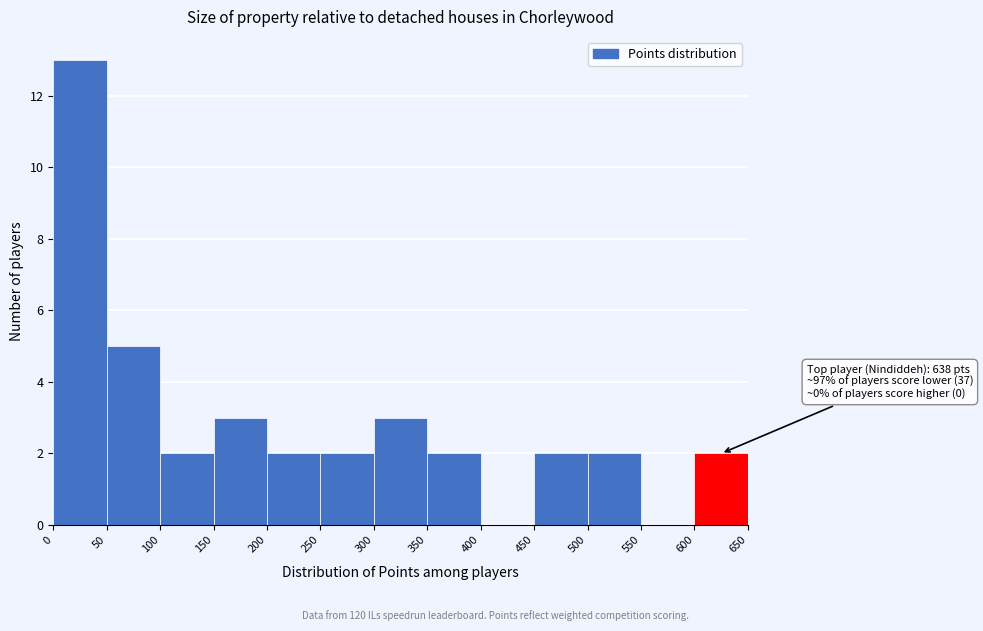

Which range on the x-axis has the tallest bar?

0 to 50